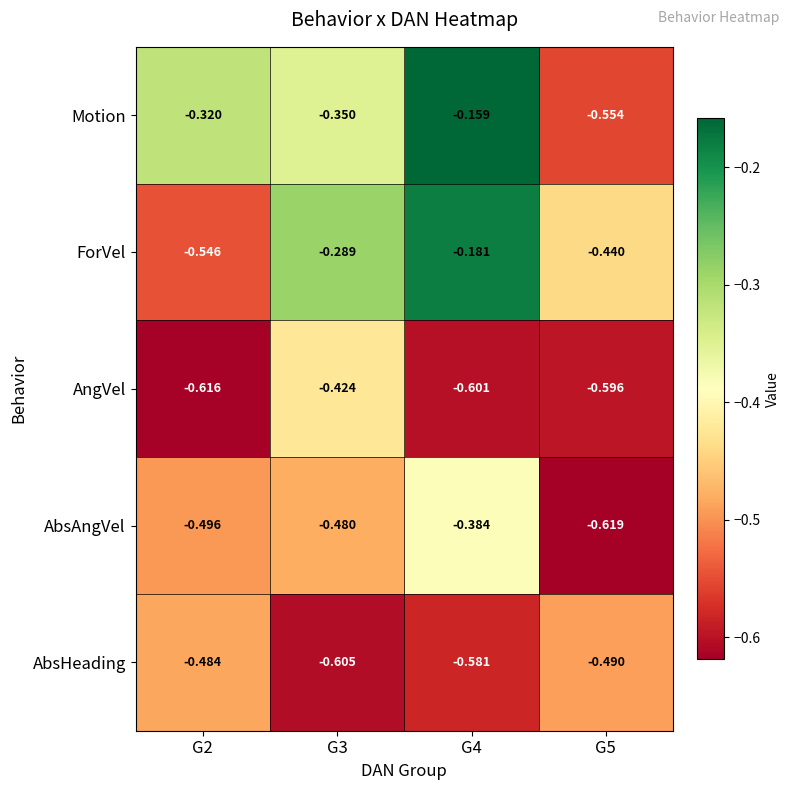

Rank the series by their maximum value, from highest to lowest.

Motion, ForVel, AbsAngVel, AngVel, AbsHeading